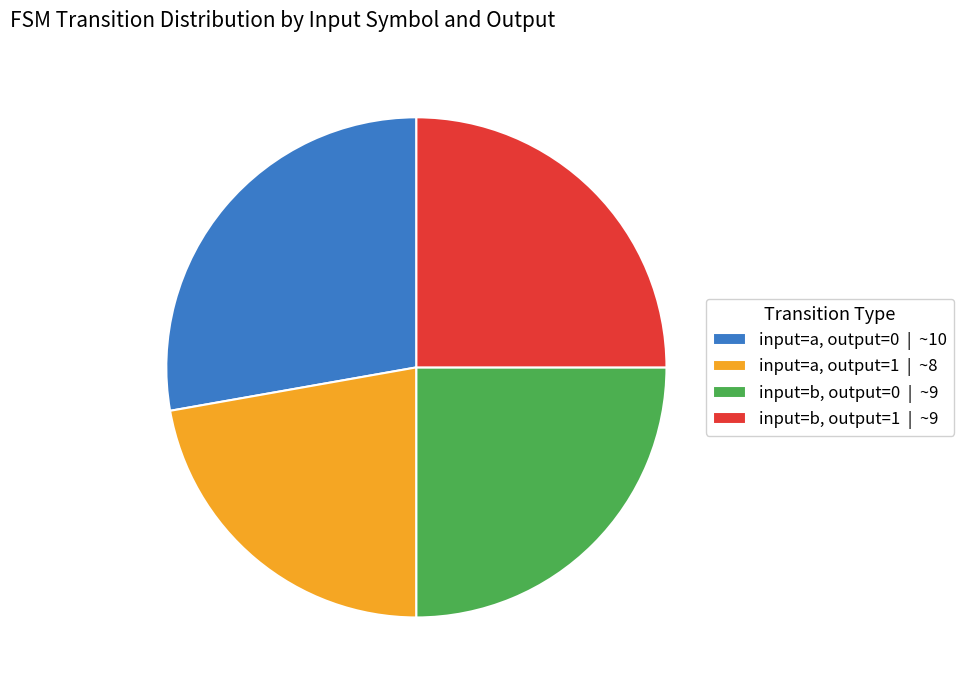

Do input=b, output=0 | ~9 and input=a, output=1 | ~8 together represent more than half of the pie?

No